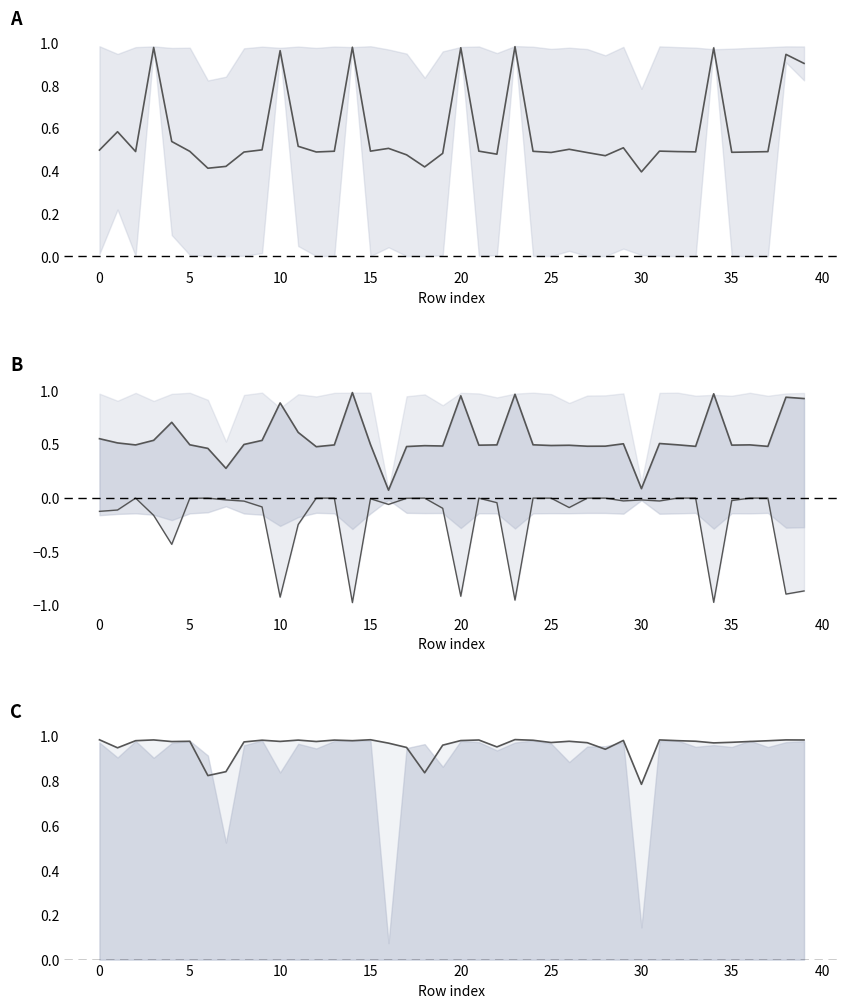

How many interior local peaks does the distilbert score1 line series have?

12